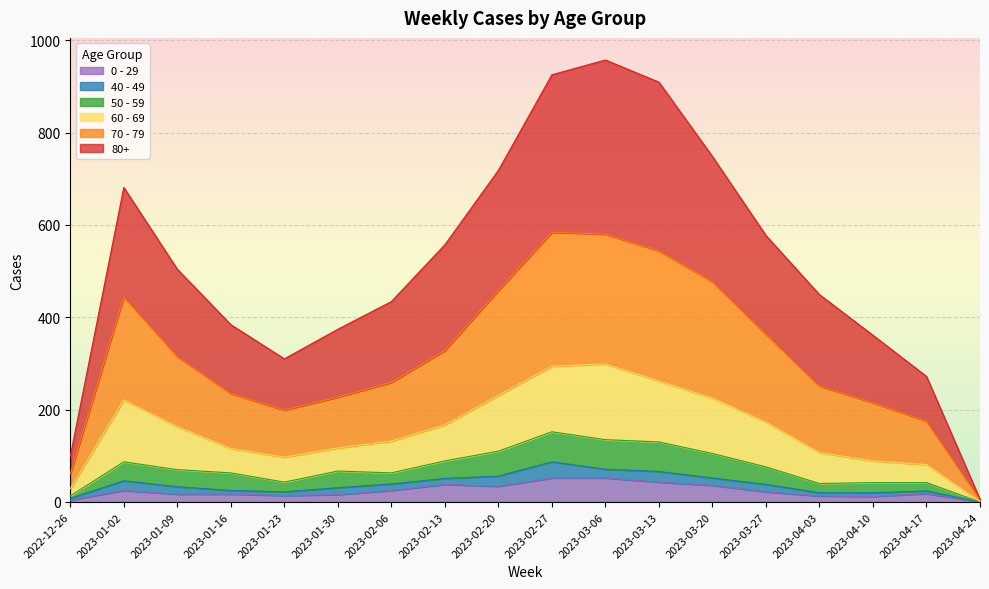

True or false: 70 - 79 and 60 - 69 cross at least once.

False